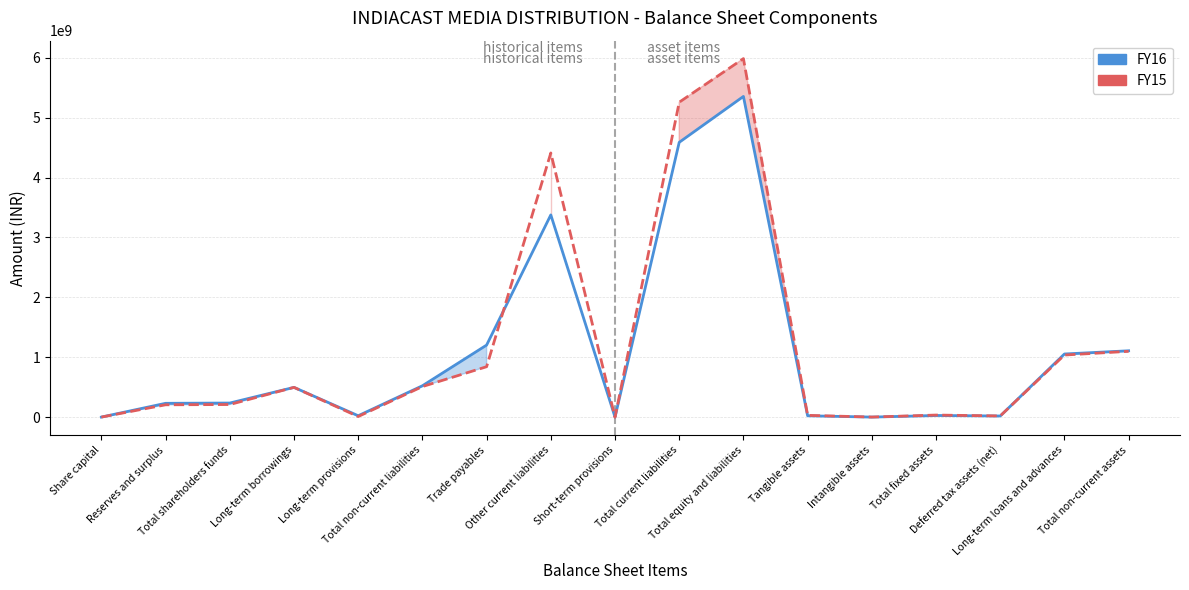

How many intersections are there between FY15 and FY16?

4